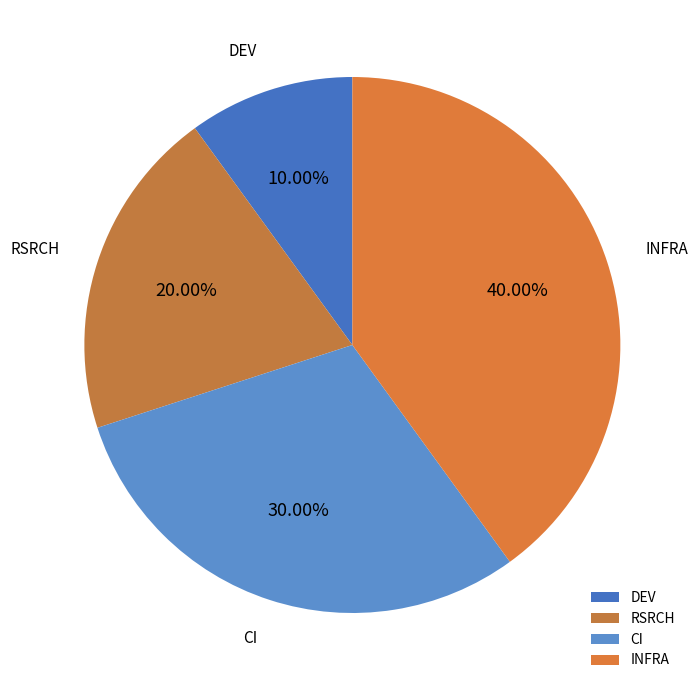

What percentage is NOT represented by INFRA?

60.0%